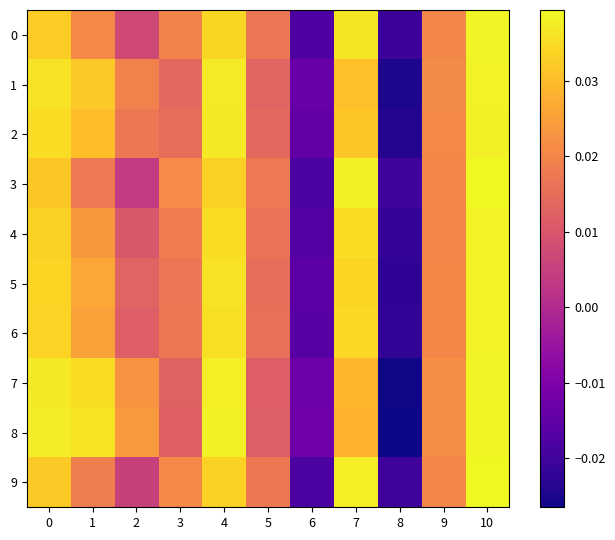

Which label corresponds to the smallest value in the chart?

8